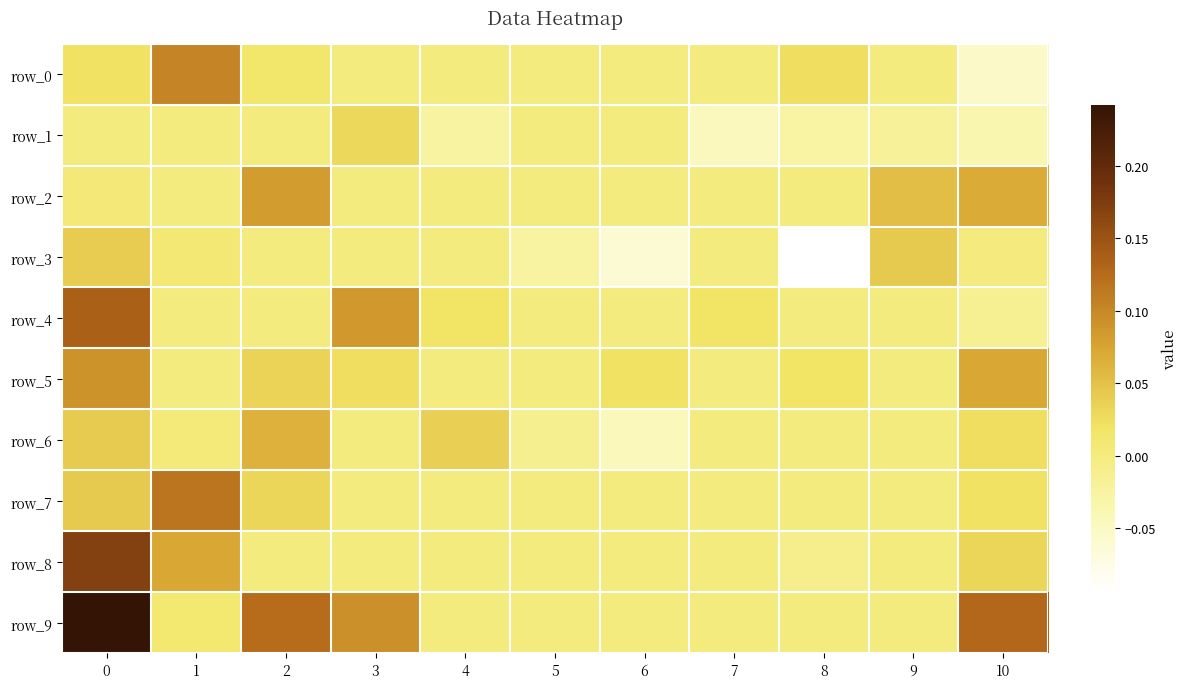

How many categories are shown in the chart?

11